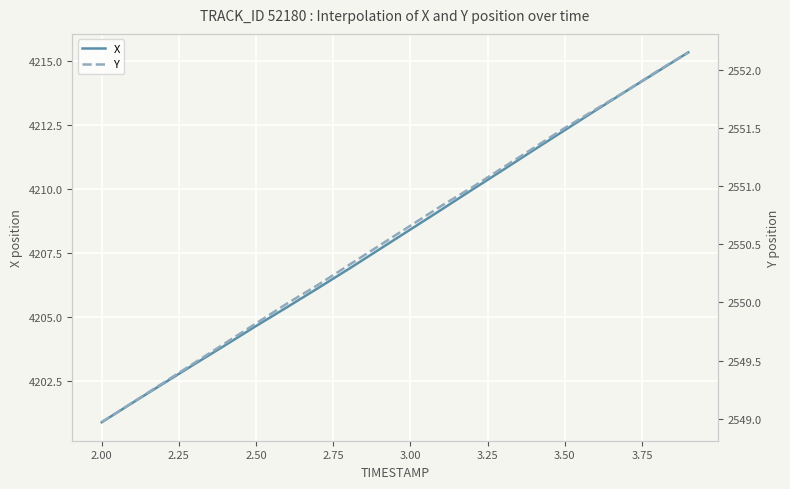

Which category has the lowest value in the X series?

2.00